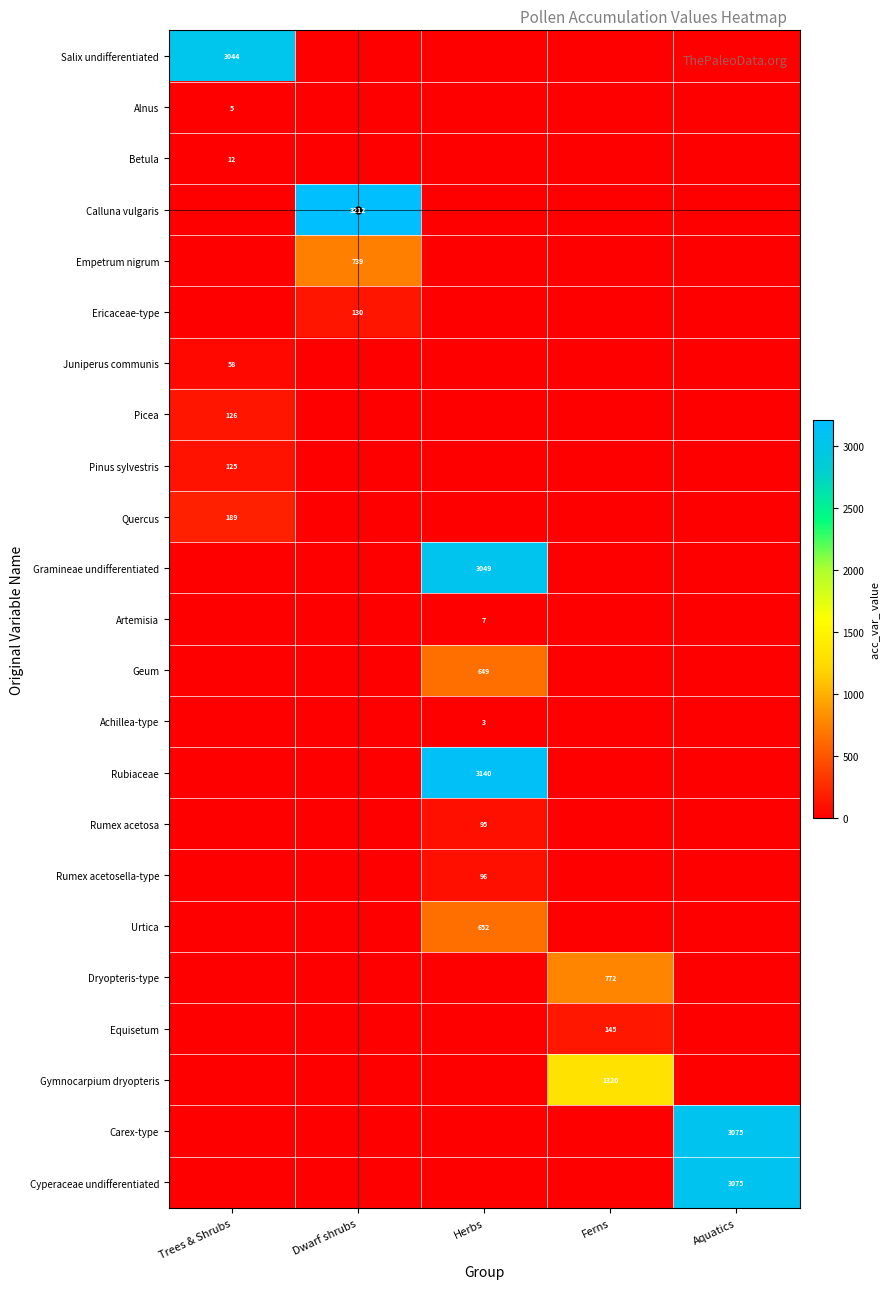

Is it true that Ericaceae-type equals 130 at Dwarf shrubs?

True